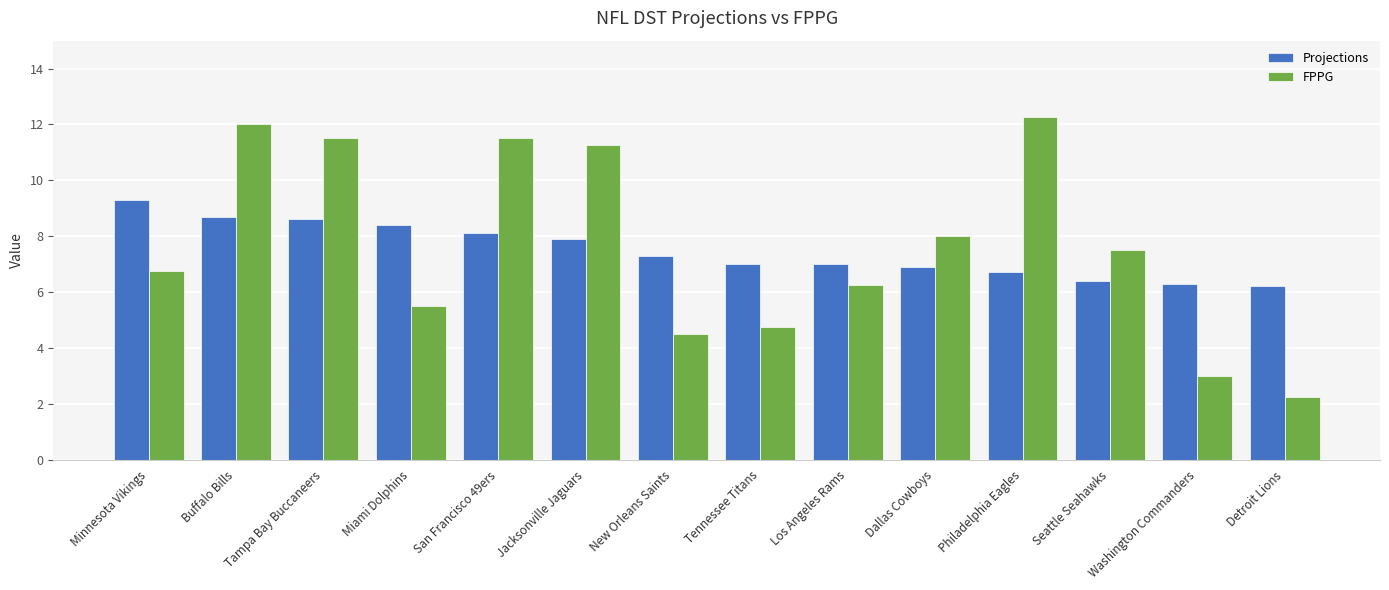

What is the average value of the Projections series?

7.5